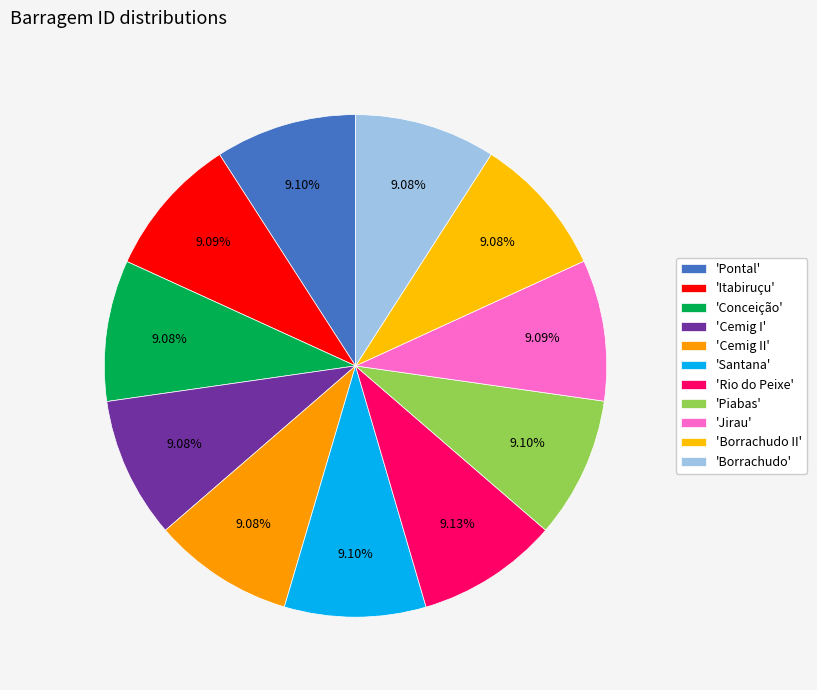

How many slices are in this pie chart?

11